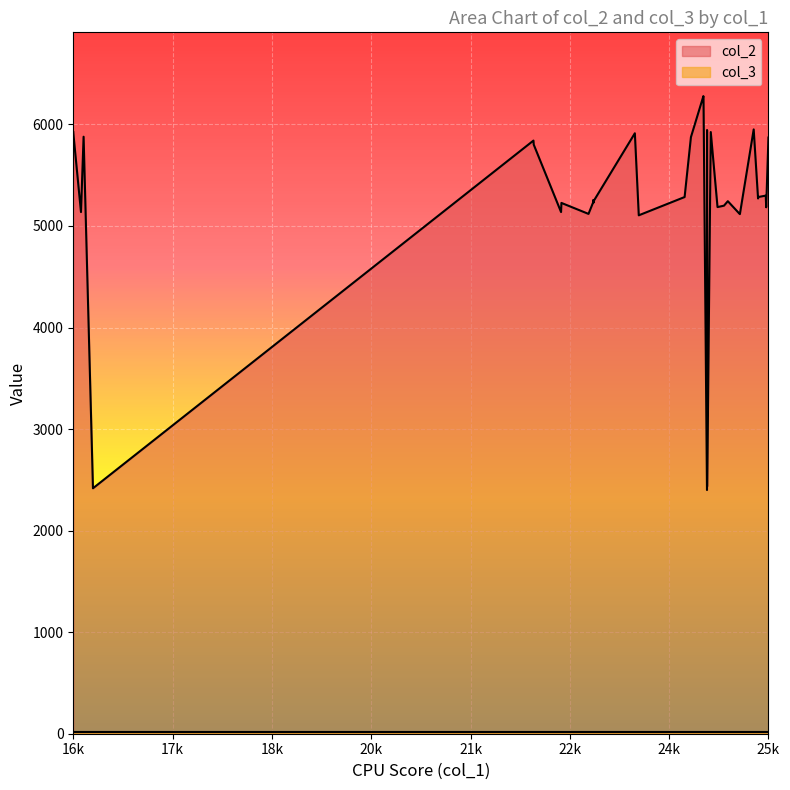

True or false: col_3 and col_2 intersect in this chart.

False